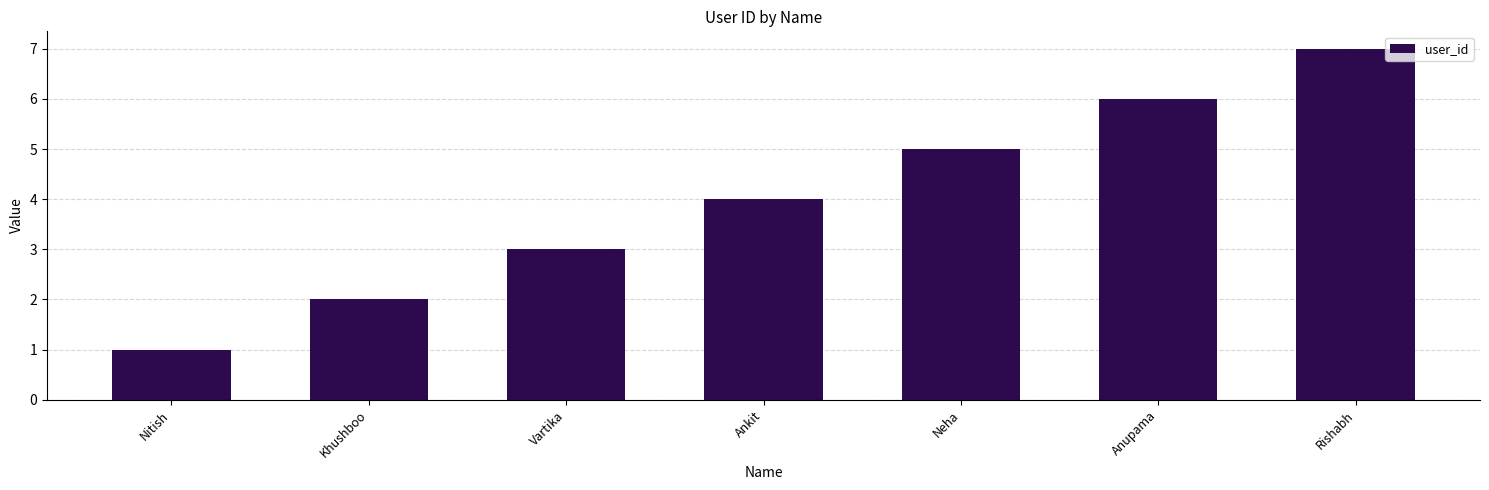

What is the label of the 6th bar from the right?

Khushboo